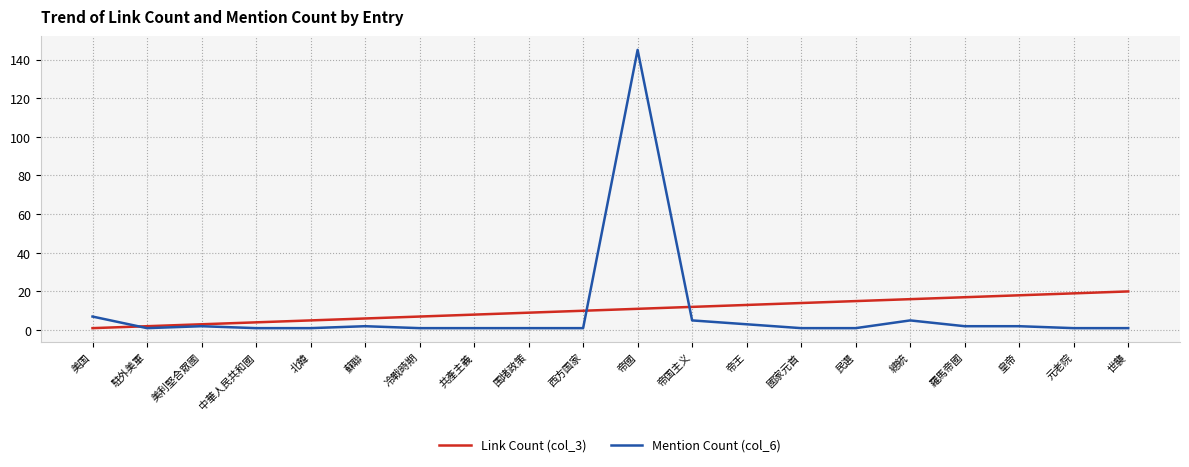

Reading right to left, what are all the values shown in this chart?

Link Count (col_3): 世襲=20	元老院=19	皇帝=18	羅馬帝國=17	總統=16	民選=15	國家元首=14	帝王=13	帝国主义=12	帝國=11	西方国家=10	围堵政策=9	共產主義=8	冷戰時期=7	蘇聯=6	北韓=5	中華人民共和國=4	美利堅合眾國=3	駐外美軍=2	美国=1
Mention Count (col_6): 世襲=1	元老院=1	皇帝=2	羅馬帝國=2	總統=5	民選=1	國家元首=1	帝王=3	帝国主义=5	帝國=145	西方国家=1	围堵政策=1	共產主義=1	冷戰時期=1	蘇聯=2	北韓=1	中華人民共和國=1	美利堅合眾國=2	駐外美軍=1	美国=7